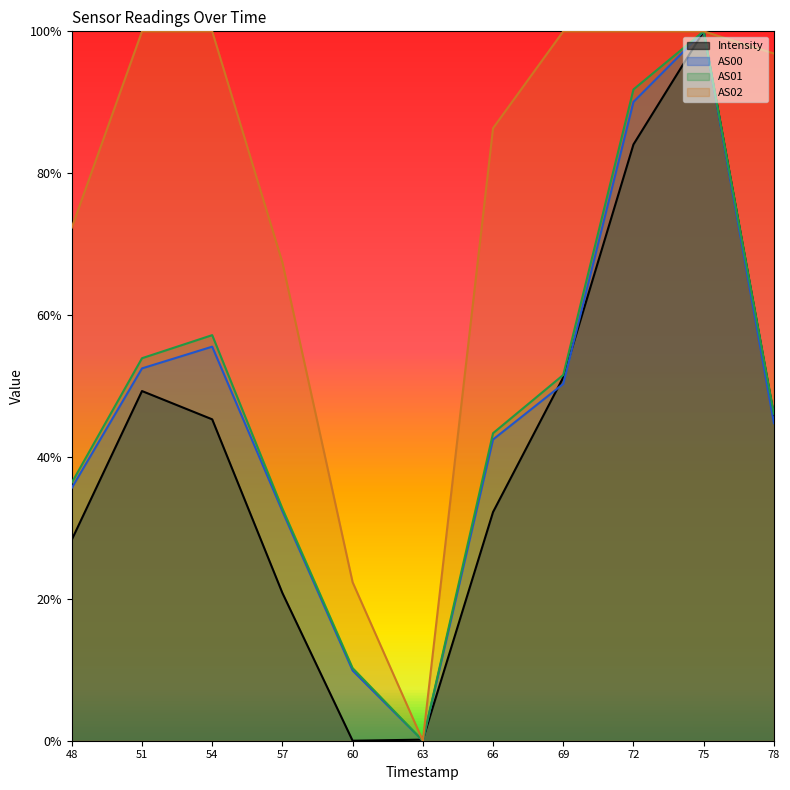

Reading left to right, list all the values displayed in this chart.

Intensity: 48=0.3	51=0.5	54=0.5	57=0.2	60=0.0	63=0.0	66=0.3	69=0.5	72=0.8	75=1.0	78=0.5
AS00: 48=0.4	51=0.5	54=0.6	57=0.3	60=0.1	63=0.0	66=0.4	69=0.5	72=0.9	75=1.0	78=0.4
AS01: 48=0.4	51=0.5	54=0.6	57=0.3	60=0.1	63=0.0	66=0.4	69=0.5	72=0.9	75=1.0	78=0.5
AS02: 48=0.7	51=1.0	54=1.0	57=0.7	60=0.2	63=0.0	66=0.9	69=1.0	72=1.0	75=1.0	78=1.0